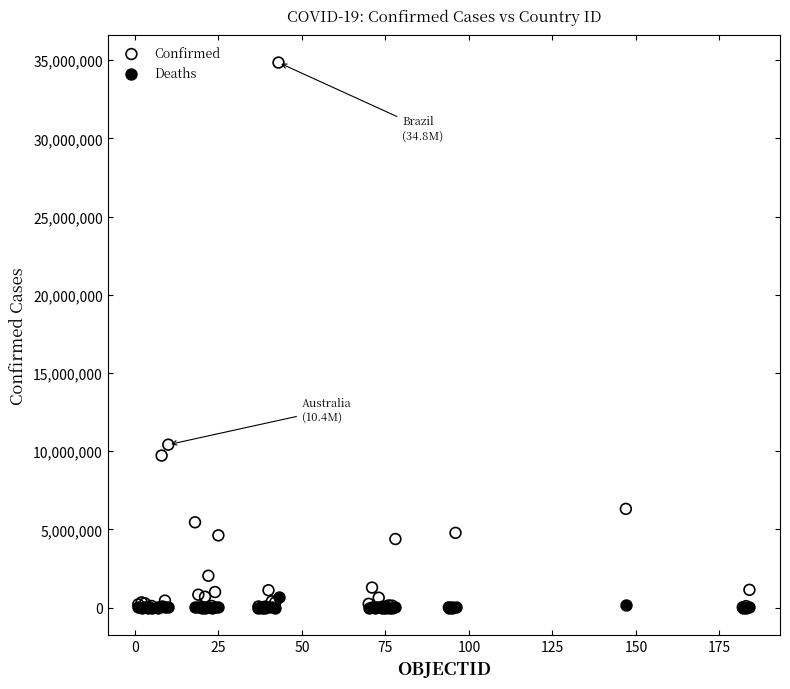

Across all series, what Y value is closest to 17423164?

10415381